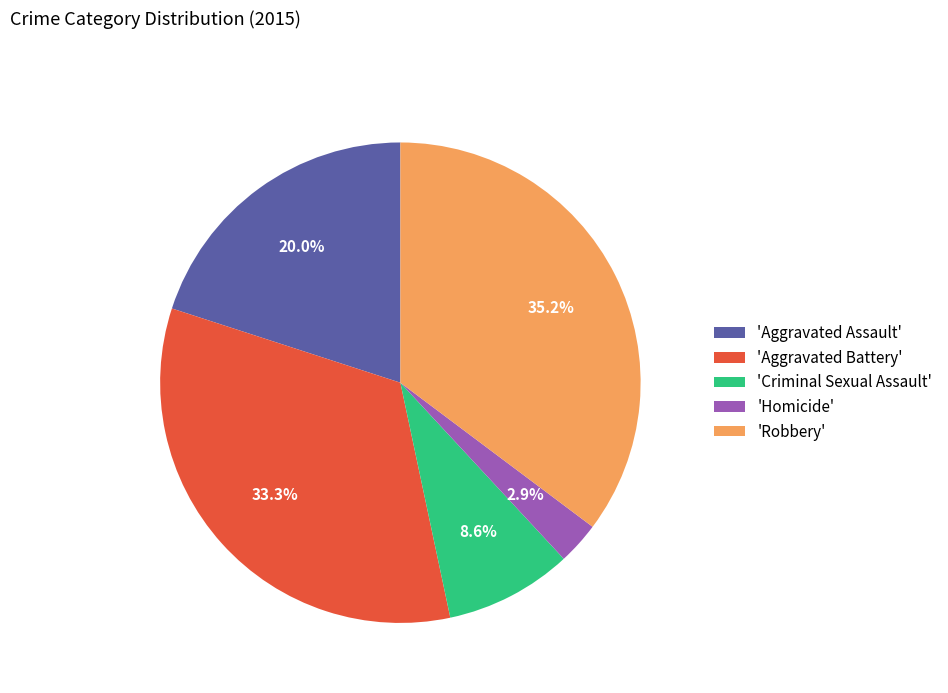

How many slices are in this pie chart?

5